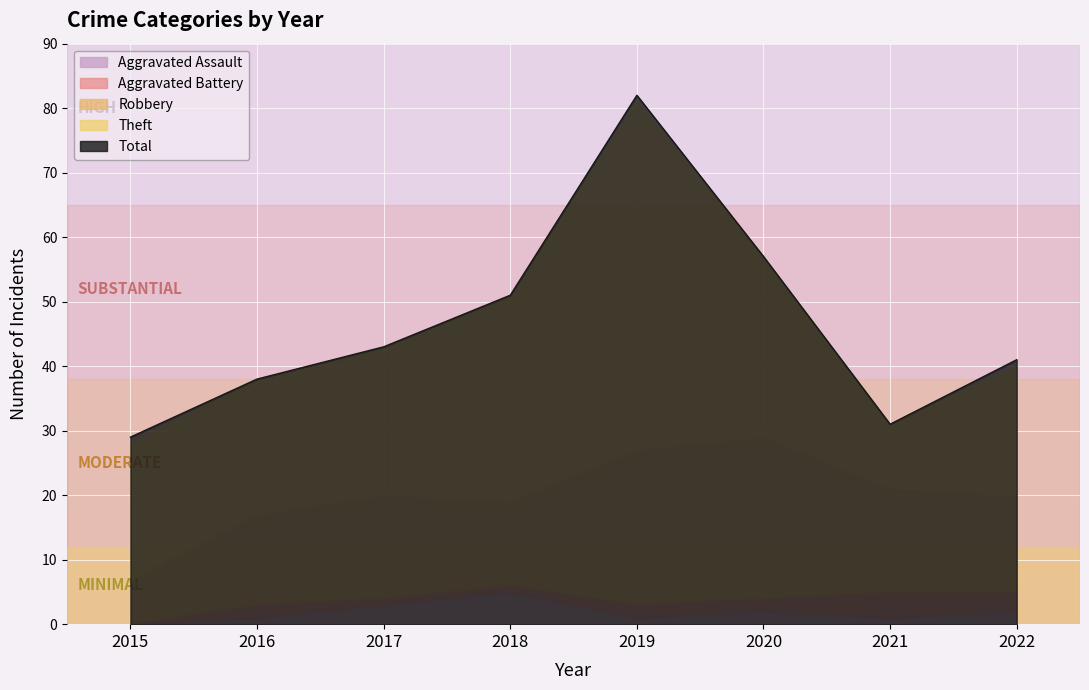

True or false: Robbery and Aggravated Assault intersect in this chart.

False